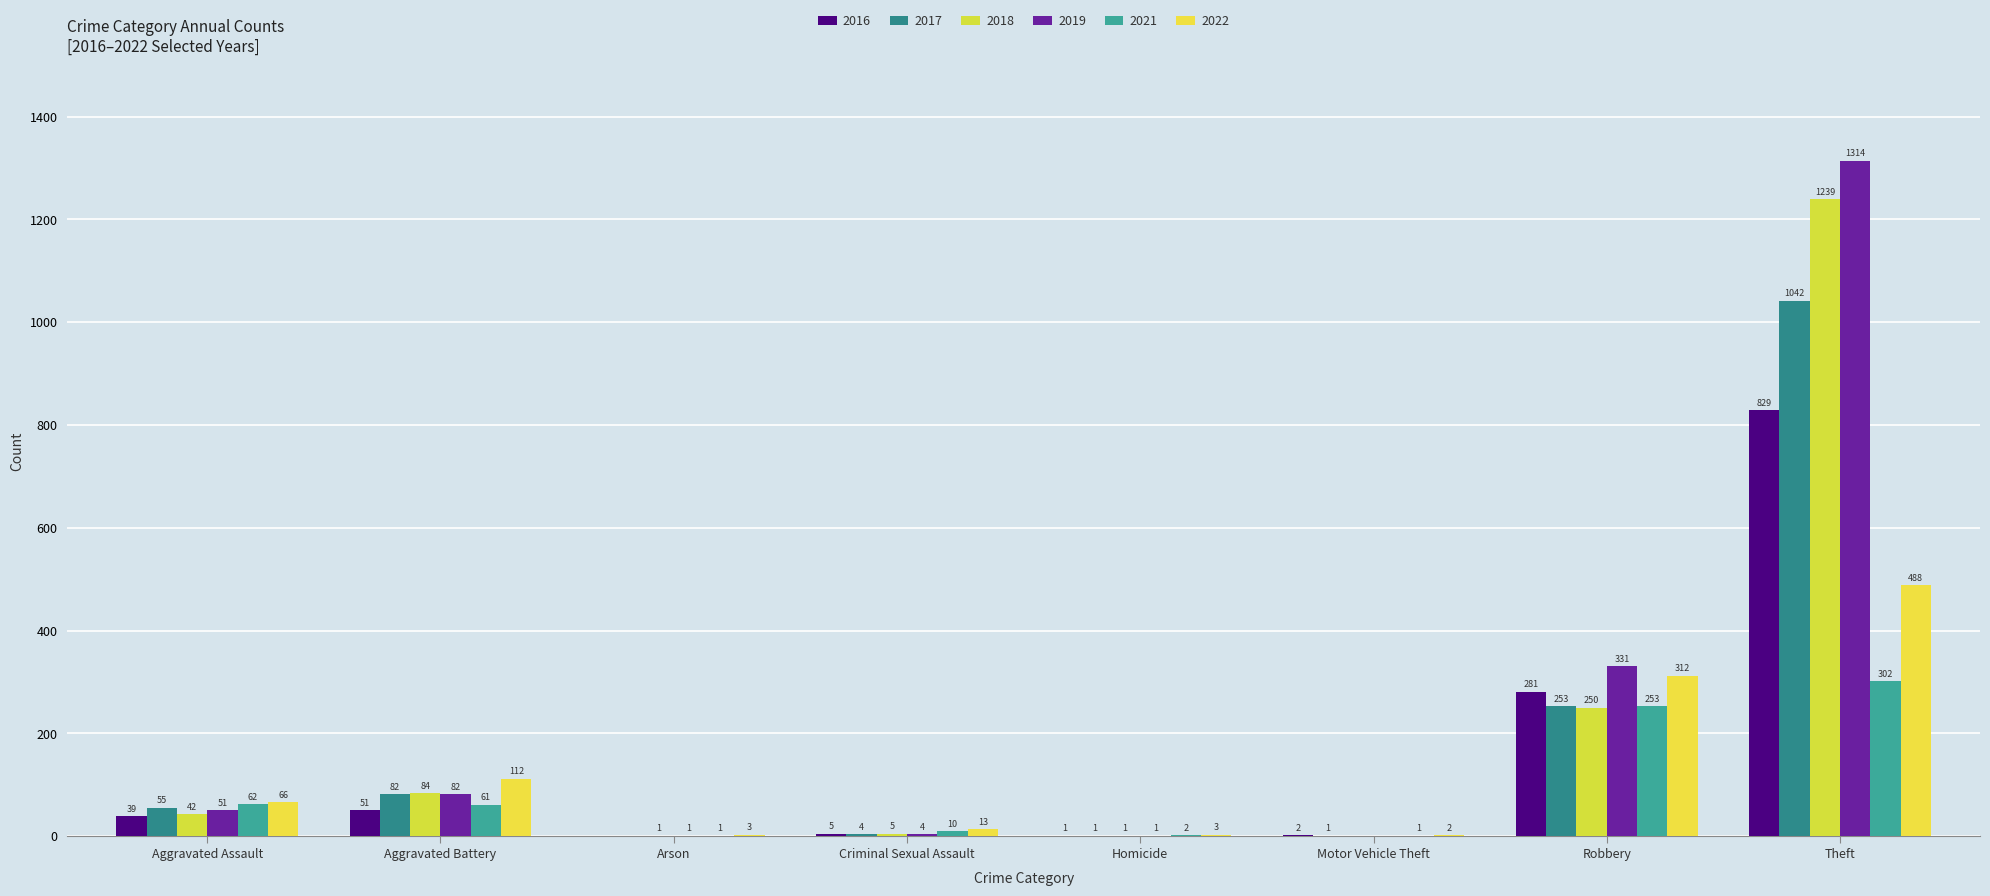

How many groups of bars are there?

8